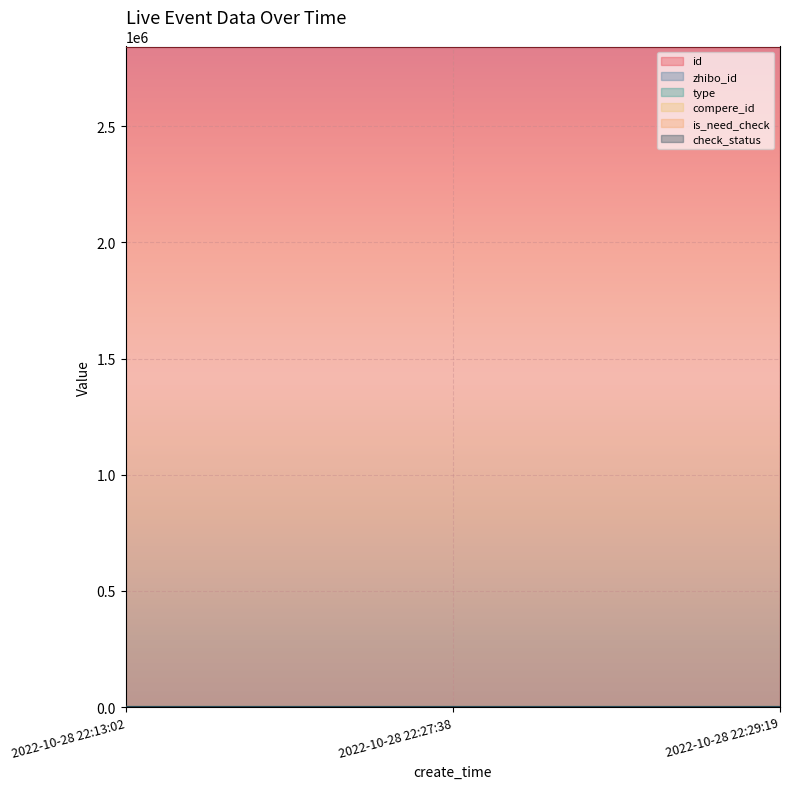

How many lines are shown in the chart?

6